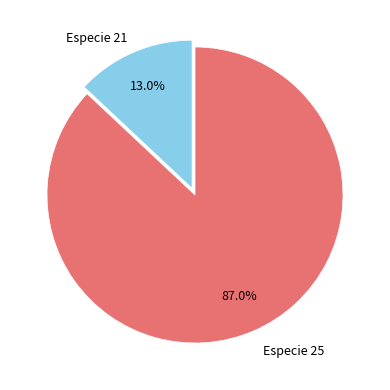

Does any single category account for the majority?

Yes